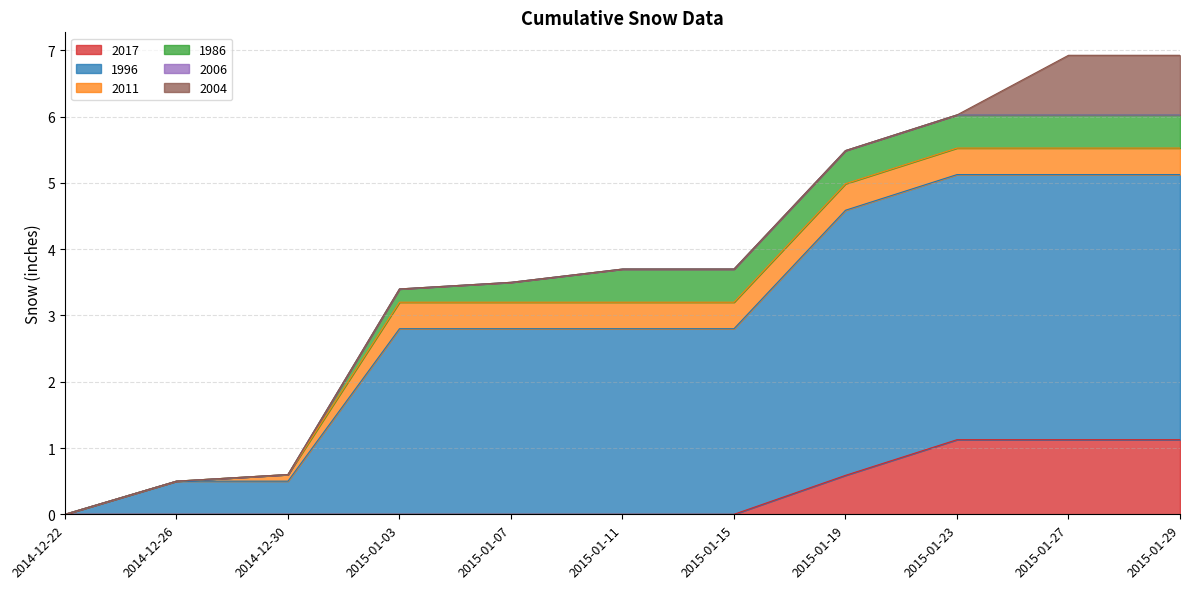

Which series has the largest range (max minus min)?

1996